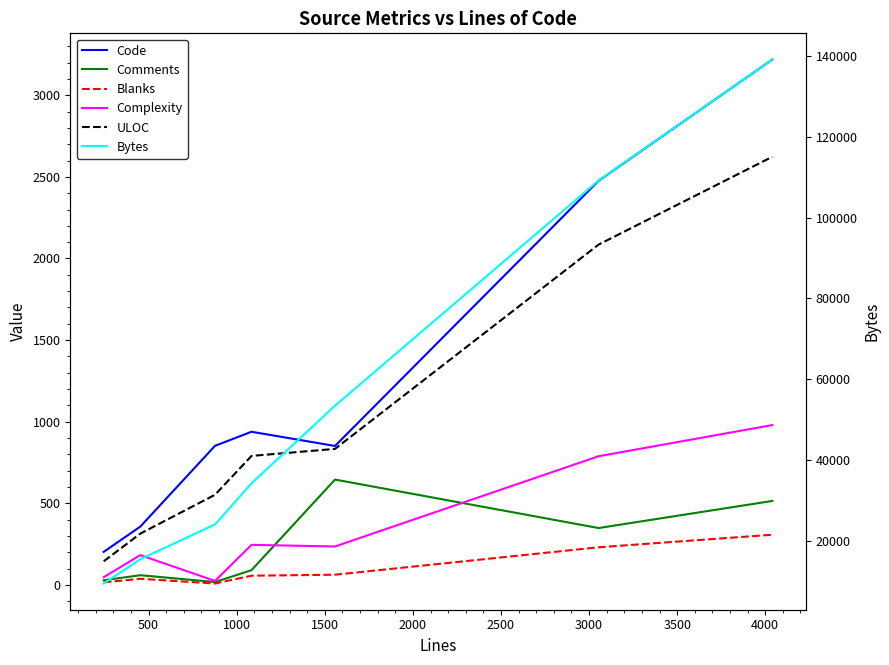

Is it true that Bytes equals 7866 at 1500?

False